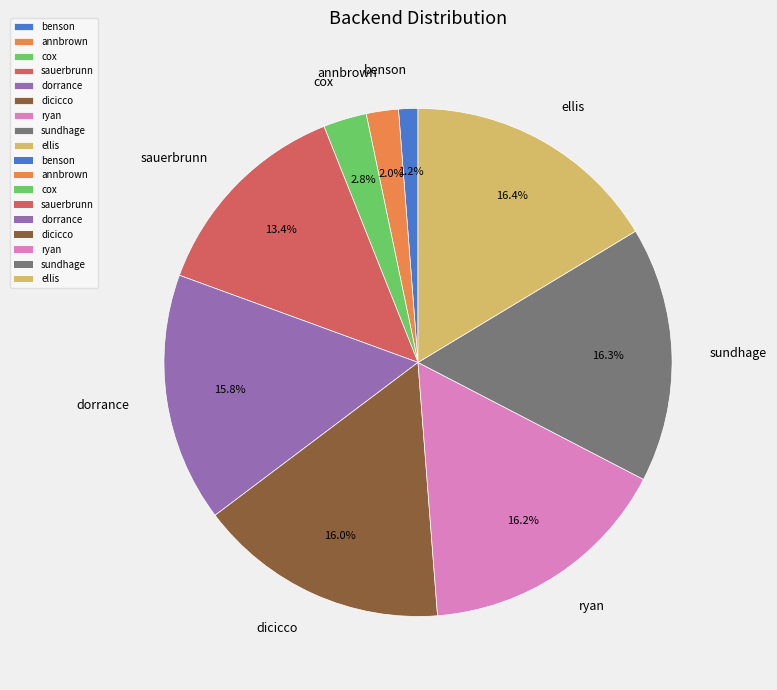

Is there a majority slice in this chart?

No